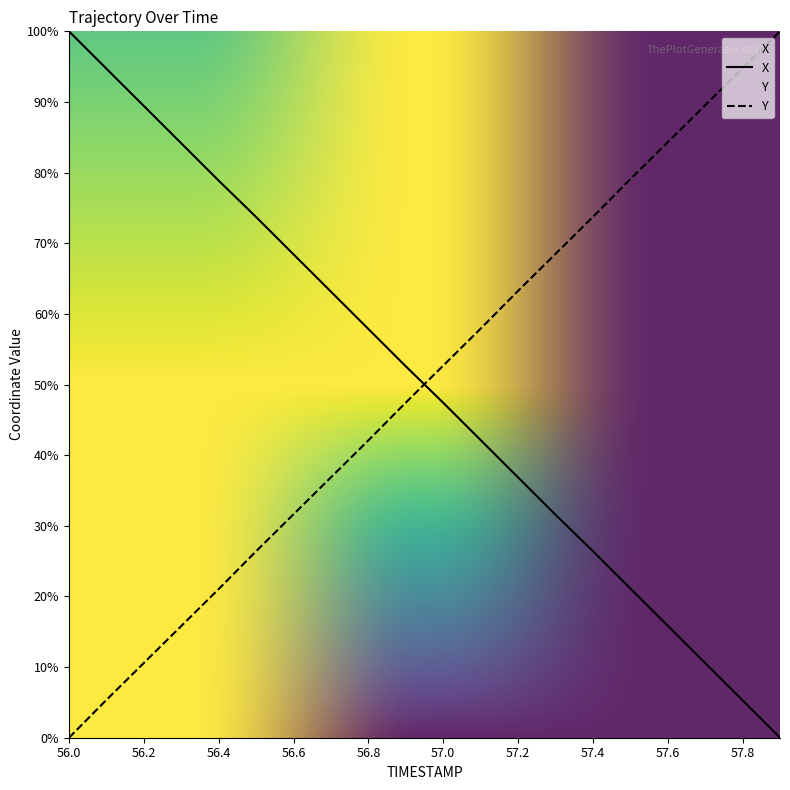

How many values in the Y series exceed 52?

10